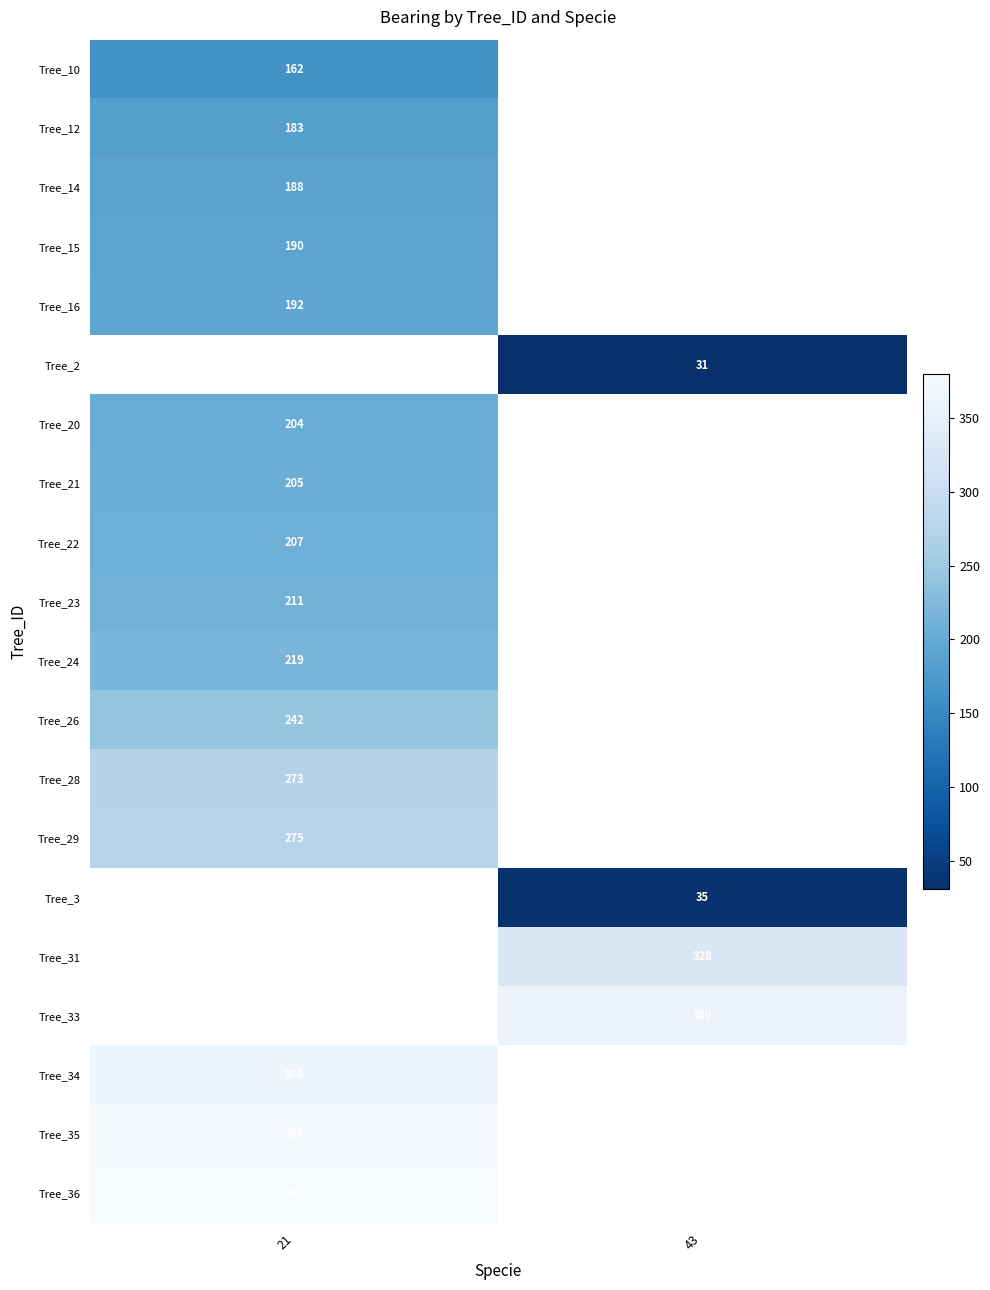

The value of Tree_23 at 21 is 108.2. True or false?

False